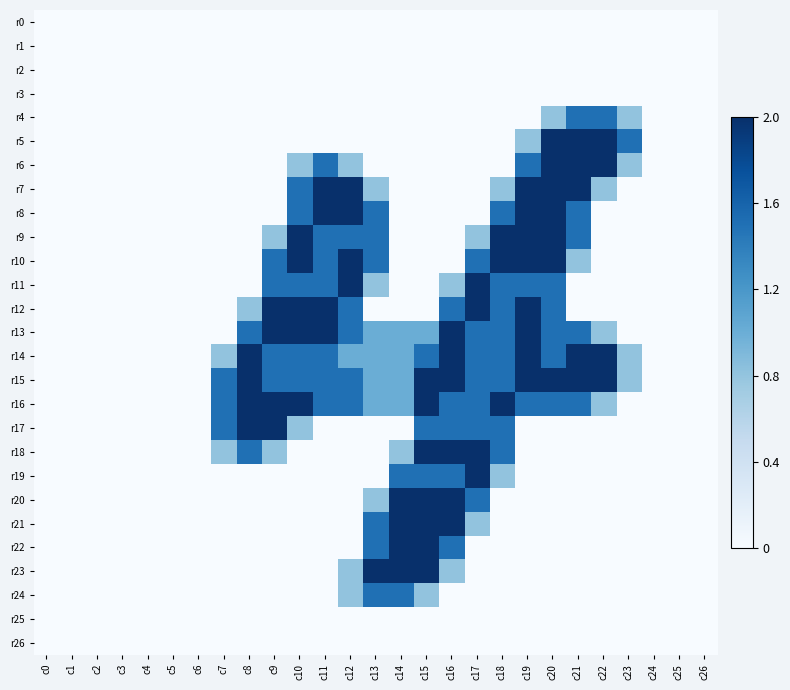

Reading left to right, extract all data points from this chart.

r0: c0=0.0	c1=0.0	c2=0.0	c3=0.0	c4=0.0	c5=0.0	c6=0.0	c7=0.0	c8=0.0	c9=0.0	c10=0.0	c11=0.0	c12=0.0	c13=0.0	c14=0.0	c15=0.0	c16=0.0	c17=0.0	c18=0.0	c19=0.0	c20=0.0	c21=0.0	c22=0.0	c23=0.0	c24=0.0	c25=0.0	c26=0.0
r1: c0=0.0	c1=0.0	c2=0.0	c3=0.0	c4=0.0	c5=0.0	c6=0.0	c7=0.0	c8=0.0	c9=0.0	c10=0.0	c11=0.0	c12=0.0	c13=0.0	c14=0.0	c15=0.0	c16=0.0	c17=0.0	c18=0.0	c19=0.0	c20=0.0	c21=0.0	c22=0.0	c23=0.0	c24=0.0	c25=0.0	c26=0.0
r2: c0=0.0	c1=0.0	c2=0.0	c3=0.0	c4=0.0	c5=0.0	c6=0.0	c7=0.0	c8=0.0	c9=0.0	c10=0.0	c11=0.0	c12=0.0	c13=0.0	c14=0.0	c15=0.0	c16=0.0	c17=0.0	c18=0.0	c19=0.0	c20=0.0	c21=0.0	c22=0.0	c23=0.0	c24=0.0	c25=0.0	c26=0.0
r3: c0=0.0	c1=0.0	c2=0.0	c3=0.0	c4=0.0	c5=0.0	c6=0.0	c7=0.0	c8=0.0	c9=0.0	c10=0.0	c11=0.0	c12=0.0	c13=0.0	c14=0.0	c15=0.0	c16=0.0	c17=0.0	c18=0.0	c19=0.0	c20=0.0	c21=0.0	c22=0.0	c23=0.0	c24=0.0	c25=0.0	c26=0.0
r4: c0=0.0	c1=0.0	c2=0.0	c3=0.0	c4=0.0	c5=0.0	c6=0.0	c7=0.0	c8=0.0	c9=0.0	c10=0.0	c11=0.0	c12=0.0	c13=0.0	c14=0.0	c15=0.0	c16=0.0	c17=0.0	c18=0.0	c19=0.0	c20=0.8	c21=1.5	c22=1.5	c23=0.8	c24=0.0	c25=0.0	c26=0.0
r5: c0=0.0	c1=0.0	c2=0.0	c3=0.0	c4=0.0	c5=0.0	c6=0.0	c7=0.0	c8=0.0	c9=0.0	c10=0.0	c11=0.0	c12=0.0	c13=0.0	c14=0.0	c15=0.0	c16=0.0	c17=0.0	c18=0.0	c19=0.8	c20=2.0	c21=2.0	c22=2.0	c23=1.5	c24=0.0	c25=0.0	c26=0.0
r6: c0=0.0	c1=0.0	c2=0.0	c3=0.0	c4=0.0	c5=0.0	c6=0.0	c7=0.0	c8=0.0	c9=0.0	c10=0.8	c11=1.5	c12=0.8	c13=0.0	c14=0.0	c15=0.0	c16=0.0	c17=0.0	c18=0.0	c19=1.5	c20=2.0	c21=2.0	c22=2.0	c23=0.8	c24=0.0	c25=0.0	c26=0.0
r7: c0=0.0	c1=0.0	c2=0.0	c3=0.0	c4=0.0	c5=0.0	c6=0.0	c7=0.0	c8=0.0	c9=0.0	c10=1.5	c11=2.0	c12=2.0	c13=0.8	c14=0.0	c15=0.0	c16=0.0	c17=0.0	c18=0.8	c19=2.0	c20=2.0	c21=2.0	c22=0.8	c23=0.0	c24=0.0	c25=0.0	c26=0.0
r8: c0=0.0	c1=0.0	c2=0.0	c3=0.0	c4=0.0	c5=0.0	c6=0.0	c7=0.0	c8=0.0	c9=0.0	c10=1.5	c11=2.0	c12=2.0	c13=1.5	c14=0.0	c15=0.0	c16=0.0	c17=0.0	c18=1.5	c19=2.0	c20=2.0	c21=1.5	c22=0.0	c23=0.0	c24=0.0	c25=0.0	c26=0.0
r9: c0=0.0	c1=0.0	c2=0.0	c3=0.0	c4=0.0	c5=0.0	c6=0.0	c7=0.0	c8=0.0	c9=0.8	c10=2.0	c11=1.5	c12=1.5	c13=1.5	c14=0.0	c15=0.0	c16=0.0	c17=0.8	c18=2.0	c19=2.0	c20=2.0	c21=1.5	c22=0.0	c23=0.0	c24=0.0	c25=0.0	c26=0.0
r10: c0=0.0	c1=0.0	c2=0.0	c3=0.0	c4=0.0	c5=0.0	c6=0.0	c7=0.0	c8=0.0	c9=1.5	c10=2.0	c11=1.5	c12=2.0	c13=1.5	c14=0.0	c15=0.0	c16=0.0	c17=1.5	c18=2.0	c19=2.0	c20=2.0	c21=0.8	c22=0.0	c23=0.0	c24=0.0	c25=0.0	c26=0.0
r11: c0=0.0	c1=0.0	c2=0.0	c3=0.0	c4=0.0	c5=0.0	c6=0.0	c7=0.0	c8=0.0	c9=1.5	c10=1.5	c11=1.5	c12=2.0	c13=0.8	c14=0.0	c15=0.0	c16=0.8	c17=2.0	c18=1.5	c19=1.5	c20=1.5	c21=0.0	c22=0.0	c23=0.0	c24=0.0	c25=0.0	c26=0.0
r12: c0=0.0	c1=0.0	c2=0.0	c3=0.0	c4=0.0	c5=0.0	c6=0.0	c7=0.0	c8=0.8	c9=2.0	c10=2.0	c11=2.0	c12=1.5	c13=0.0	c14=0.0	c15=0.0	c16=1.5	c17=2.0	c18=1.5	c19=2.0	c20=1.5	c21=0.0	c22=0.0	c23=0.0	c24=0.0	c25=0.0	c26=0.0
r13: c0=0.0	c1=0.0	c2=0.0	c3=0.0	c4=0.0	c5=0.0	c6=0.0	c7=0.0	c8=1.5	c9=2.0	c10=2.0	c11=2.0	c12=1.5	c13=1.0	c14=1.0	c15=1.0	c16=2.0	c17=1.5	c18=1.5	c19=2.0	c20=1.5	c21=1.5	c22=0.8	c23=0.0	c24=0.0	c25=0.0	c26=0.0
r14: c0=0.0	c1=0.0	c2=0.0	c3=0.0	c4=0.0	c5=0.0	c6=0.0	c7=0.8	c8=2.0	c9=1.5	c10=1.5	c11=1.5	c12=1.0	c13=1.0	c14=1.0	c15=1.5	c16=2.0	c17=1.5	c18=1.5	c19=2.0	c20=1.5	c21=2.0	c22=2.0	c23=0.8	c24=0.0	c25=0.0	c26=0.0
r15: c0=0.0	c1=0.0	c2=0.0	c3=0.0	c4=0.0	c5=0.0	c6=0.0	c7=1.5	c8=2.0	c9=1.5	c10=1.5	c11=1.5	c12=1.5	c13=1.0	c14=1.0	c15=2.0	c16=2.0	c17=1.5	c18=1.5	c19=2.0	c20=2.0	c21=2.0	c22=2.0	c23=0.8	c24=0.0	c25=0.0	c26=0.0
r16: c0=0.0	c1=0.0	c2=0.0	c3=0.0	c4=0.0	c5=0.0	c6=0.0	c7=1.5	c8=2.0	c9=2.0	c10=2.0	c11=1.5	c12=1.5	c13=1.0	c14=1.0	c15=2.0	c16=1.5	c17=1.5	c18=2.0	c19=1.5	c20=1.5	c21=1.5	c22=0.8	c23=0.0	c24=0.0	c25=0.0	c26=0.0
r17: c0=0.0	c1=0.0	c2=0.0	c3=0.0	c4=0.0	c5=0.0	c6=0.0	c7=1.5	c8=2.0	c9=2.0	c10=0.8	c11=0.0	c12=0.0	c13=0.0	c14=0.0	c15=1.5	c16=1.5	c17=1.5	c18=1.5	c19=0.0	c20=0.0	c21=0.0	c22=0.0	c23=0.0	c24=0.0	c25=0.0	c26=0.0
r18: c0=0.0	c1=0.0	c2=0.0	c3=0.0	c4=0.0	c5=0.0	c6=0.0	c7=0.8	c8=1.5	c9=0.8	c10=0.0	c11=0.0	c12=0.0	c13=0.0	c14=0.8	c15=2.0	c16=2.0	c17=2.0	c18=1.5	c19=0.0	c20=0.0	c21=0.0	c22=0.0	c23=0.0	c24=0.0	c25=0.0	c26=0.0
r19: c0=0.0	c1=0.0	c2=0.0	c3=0.0	c4=0.0	c5=0.0	c6=0.0	c7=0.0	c8=0.0	c9=0.0	c10=0.0	c11=0.0	c12=0.0	c13=0.0	c14=1.5	c15=1.5	c16=1.5	c17=2.0	c18=0.8	c19=0.0	c20=0.0	c21=0.0	c22=0.0	c23=0.0	c24=0.0	c25=0.0	c26=0.0
r20: c0=0.0	c1=0.0	c2=0.0	c3=0.0	c4=0.0	c5=0.0	c6=0.0	c7=0.0	c8=0.0	c9=0.0	c10=0.0	c11=0.0	c12=0.0	c13=0.8	c14=2.0	c15=2.0	c16=2.0	c17=1.5	c18=0.0	c19=0.0	c20=0.0	c21=0.0	c22=0.0	c23=0.0	c24=0.0	c25=0.0	c26=0.0
r21: c0=0.0	c1=0.0	c2=0.0	c3=0.0	c4=0.0	c5=0.0	c6=0.0	c7=0.0	c8=0.0	c9=0.0	c10=0.0	c11=0.0	c12=0.0	c13=1.5	c14=2.0	c15=2.0	c16=2.0	c17=0.8	c18=0.0	c19=0.0	c20=0.0	c21=0.0	c22=0.0	c23=0.0	c24=0.0	c25=0.0	c26=0.0
r22: c0=0.0	c1=0.0	c2=0.0	c3=0.0	c4=0.0	c5=0.0	c6=0.0	c7=0.0	c8=0.0	c9=0.0	c10=0.0	c11=0.0	c12=0.0	c13=1.5	c14=2.0	c15=2.0	c16=1.5	c17=0.0	c18=0.0	c19=0.0	c20=0.0	c21=0.0	c22=0.0	c23=0.0	c24=0.0	c25=0.0	c26=0.0
r23: c0=0.0	c1=0.0	c2=0.0	c3=0.0	c4=0.0	c5=0.0	c6=0.0	c7=0.0	c8=0.0	c9=0.0	c10=0.0	c11=0.0	c12=0.8	c13=2.0	c14=2.0	c15=2.0	c16=0.8	c17=0.0	c18=0.0	c19=0.0	c20=0.0	c21=0.0	c22=0.0	c23=0.0	c24=0.0	c25=0.0	c26=0.0
r24: c0=0.0	c1=0.0	c2=0.0	c3=0.0	c4=0.0	c5=0.0	c6=0.0	c7=0.0	c8=0.0	c9=0.0	c10=0.0	c11=0.0	c12=0.8	c13=1.5	c14=1.5	c15=0.8	c16=0.0	c17=0.0	c18=0.0	c19=0.0	c20=0.0	c21=0.0	c22=0.0	c23=0.0	c24=0.0	c25=0.0	c26=0.0
r25: c0=0.0	c1=0.0	c2=0.0	c3=0.0	c4=0.0	c5=0.0	c6=0.0	c7=0.0	c8=0.0	c9=0.0	c10=0.0	c11=0.0	c12=0.0	c13=0.0	c14=0.0	c15=0.0	c16=0.0	c17=0.0	c18=0.0	c19=0.0	c20=0.0	c21=0.0	c22=0.0	c23=0.0	c24=0.0	c25=0.0	c26=0.0
r26: c0=0.0	c1=0.0	c2=0.0	c3=0.0	c4=0.0	c5=0.0	c6=0.0	c7=0.0	c8=0.0	c9=0.0	c10=0.0	c11=0.0	c12=0.0	c13=0.0	c14=0.0	c15=0.0	c16=0.0	c17=0.0	c18=0.0	c19=0.0	c20=0.0	c21=0.0	c22=0.0	c23=0.0	c24=0.0	c25=0.0	c26=0.0